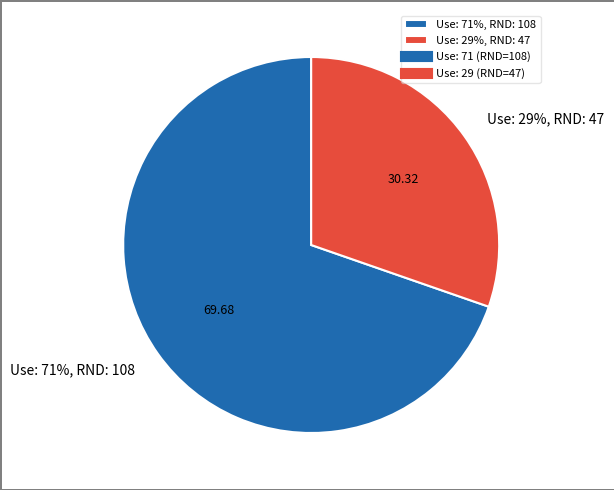

Approximately how many times larger is the value at 71 (Use%) compared to 29 (Use%)?

2.3